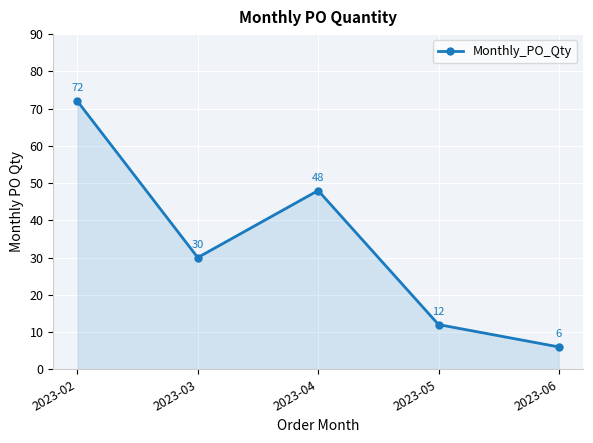

Where is the first local minimum?

2023-03